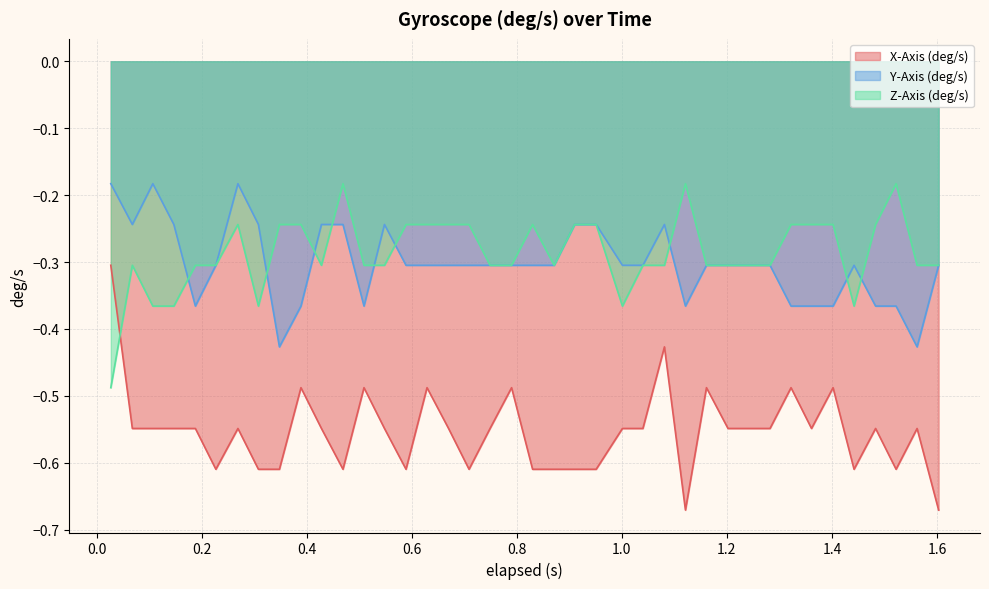

Which series has the widest spread of values?

X-Axis (deg/s)